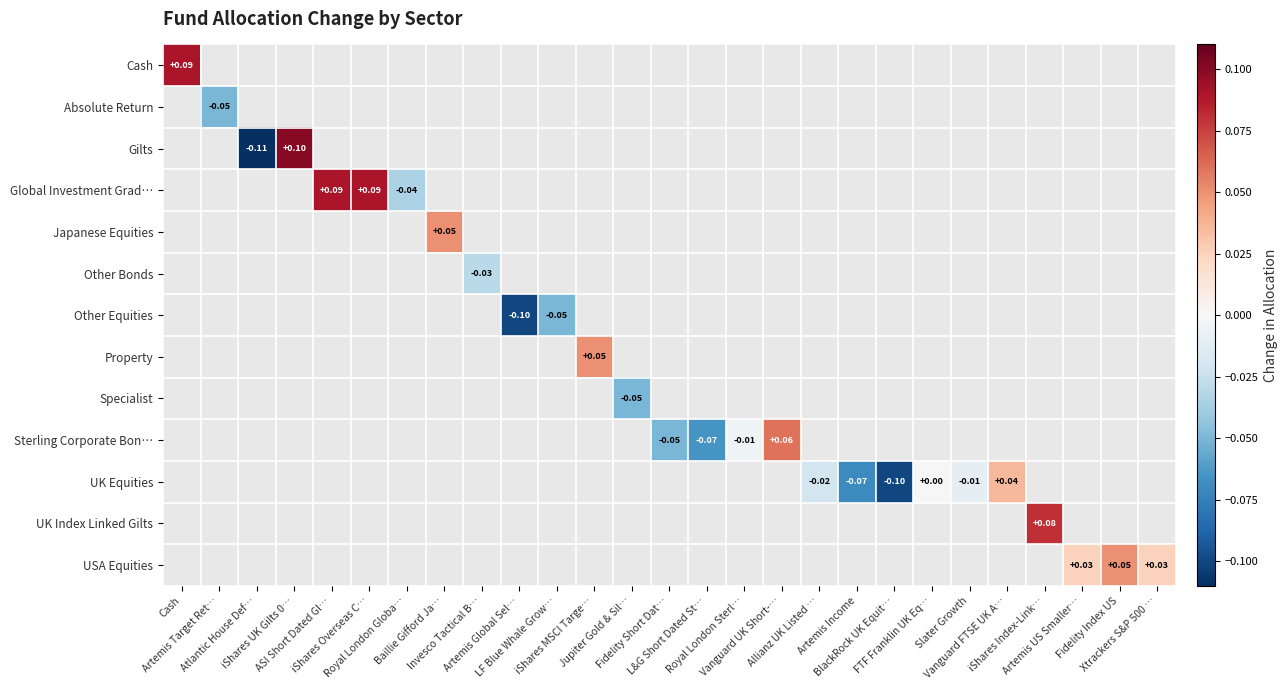

How many distinct data groups are displayed?

13